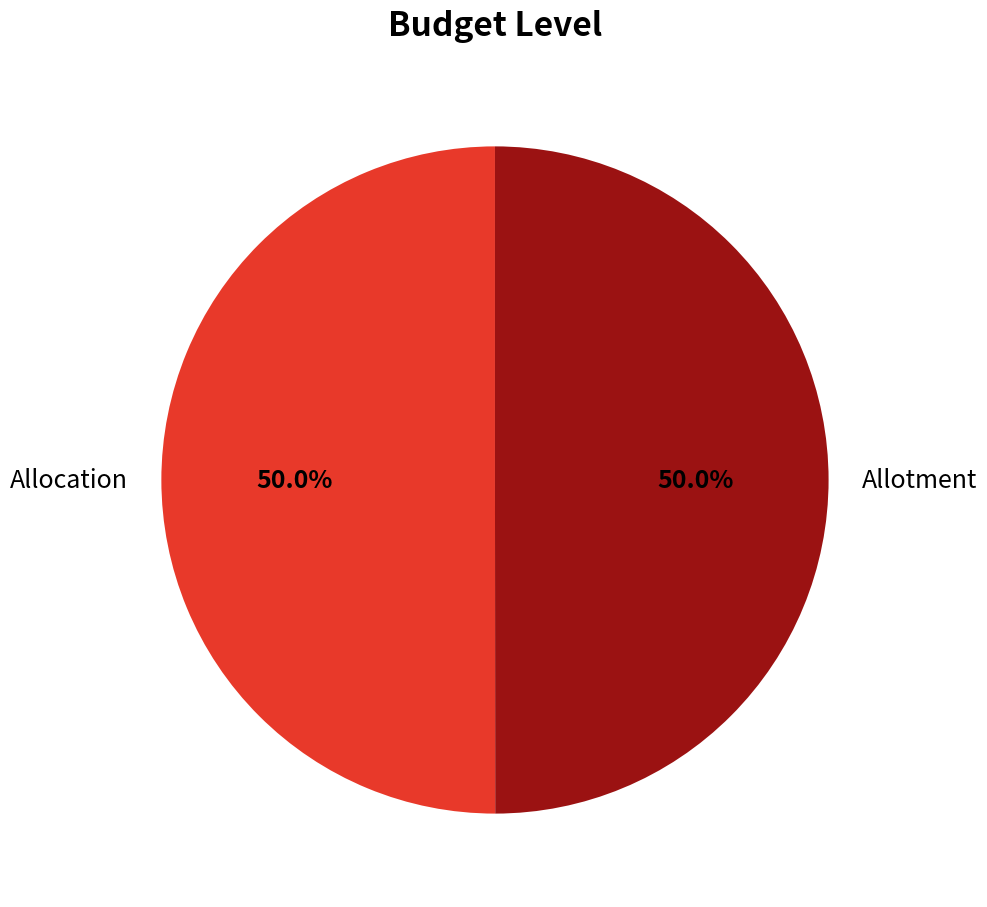

Combined, do Allotment and Allocation account for over 50%?

Yes